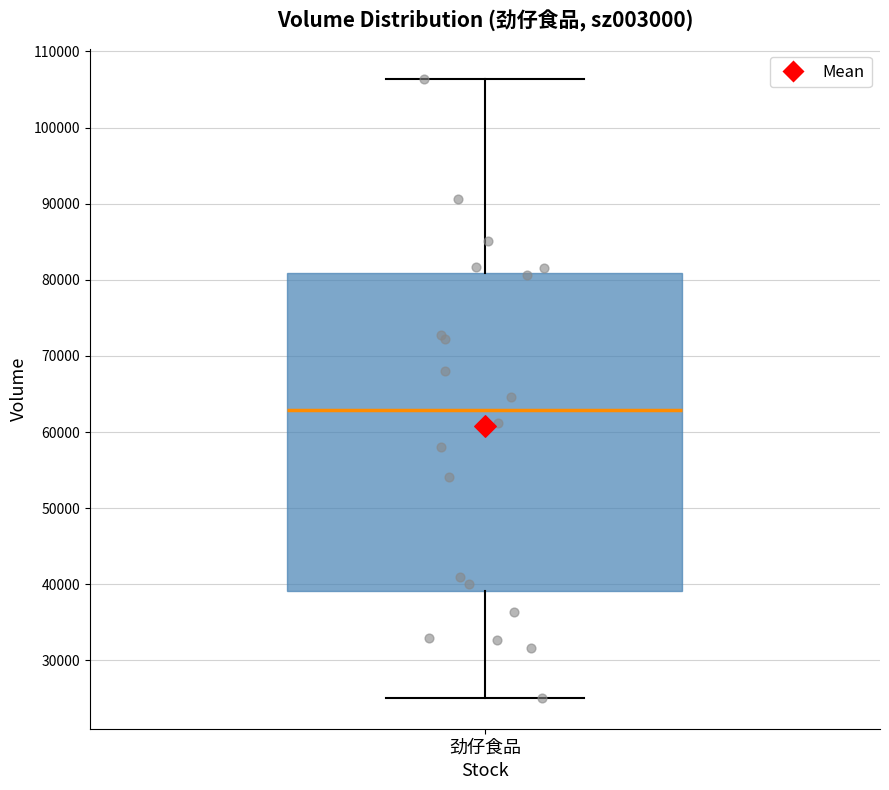

Transcribe this box plot: give where the median line is, the range the box spans, and where the two whiskers end, as read against the y-axis. The values are not printed on the chart, so give them approximately, as read against the axis.

median 63000, box 39000 to 81000, whiskers 25000 to 106000